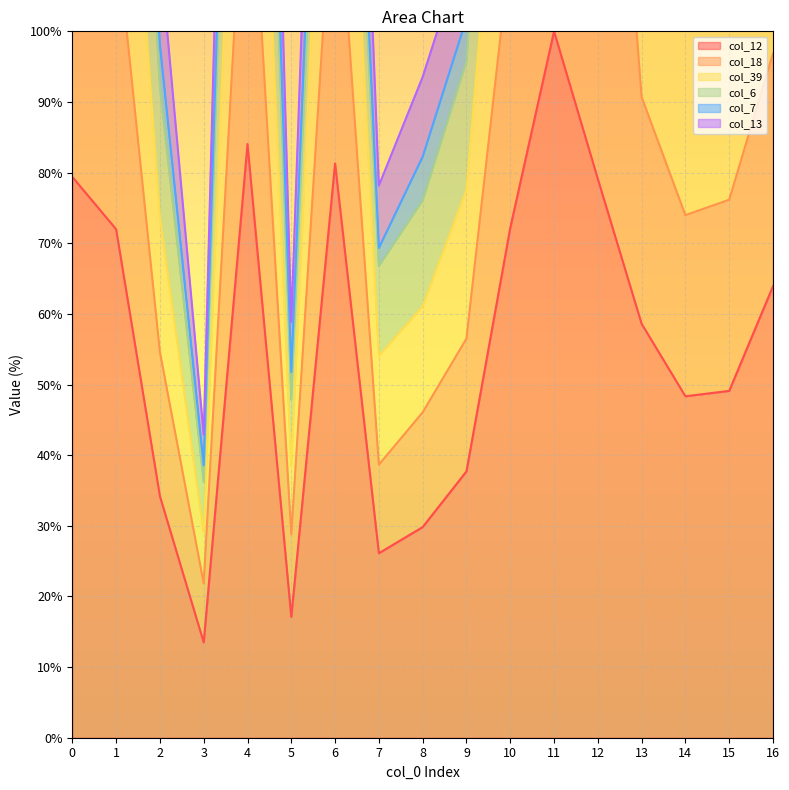

The value of col_12 at 9 is 18.1. True or false?

False